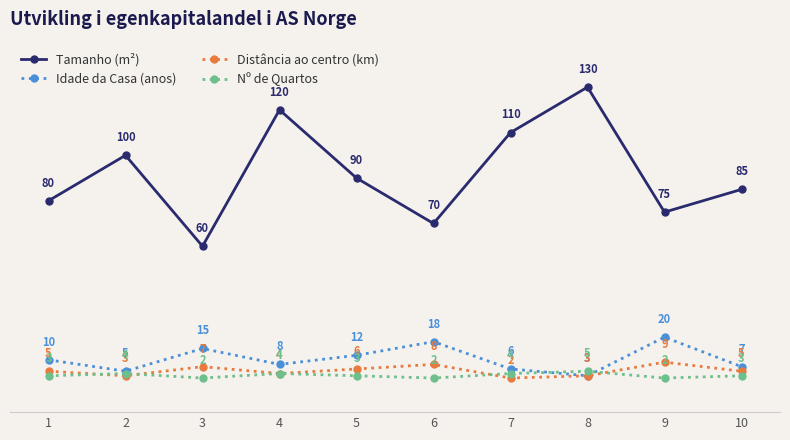

Count the Distância ao centro (km) values in the range 3 to 7.

7